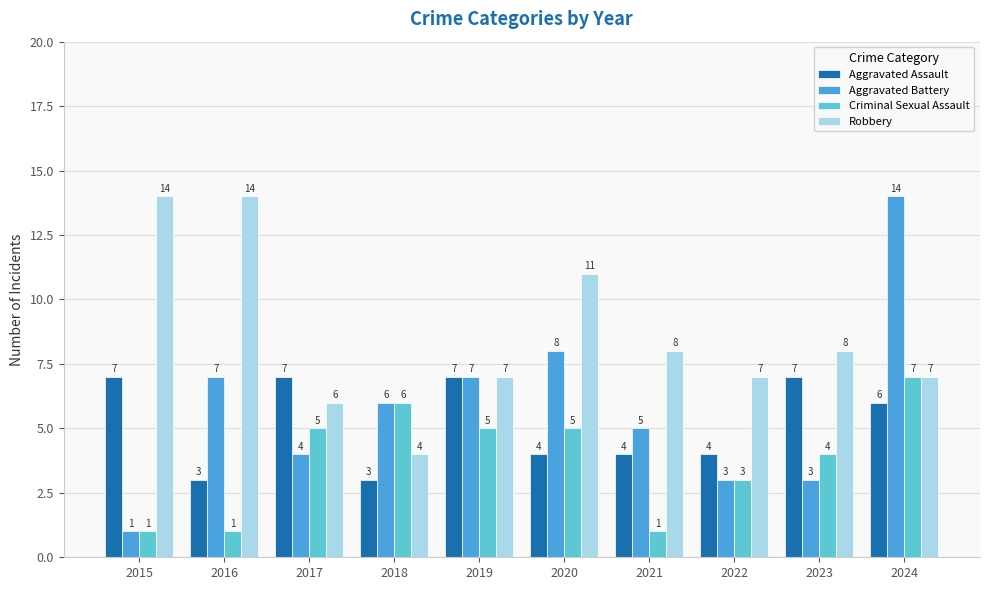

Reading left to right, extract all data points from this chart.

Aggravated Assault: 2015=7	2016=3	2017=7	2018=3	2019=7	2020=4	2021=4	2022=4	2023=7	2024=6
Aggravated Battery: 2015=1	2016=7	2017=4	2018=6	2019=7	2020=8	2021=5	2022=3	2023=3	2024=14
Criminal Sexual Assault: 2015=1	2016=1	2017=5	2018=6	2019=5	2020=5	2021=1	2022=3	2023=4	2024=7
Robbery: 2015=14	2016=14	2017=6	2018=4	2019=7	2020=11	2021=8	2022=7	2023=8	2024=7